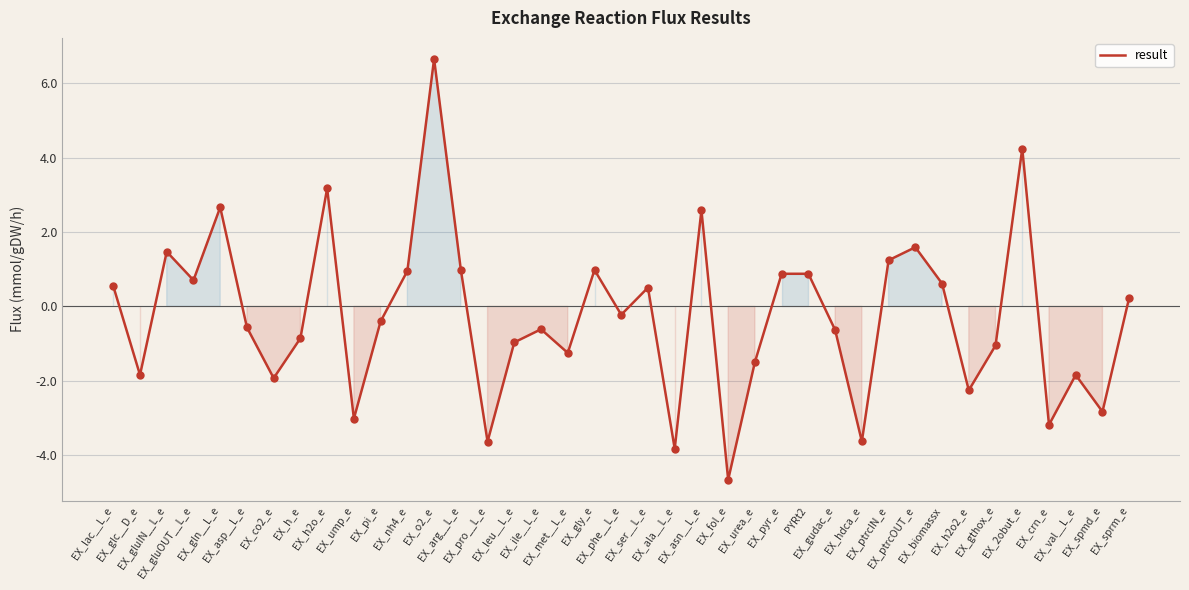

What is the change in value from EX_gluOUT__L_e to EX_asp__L_e?

-1.3